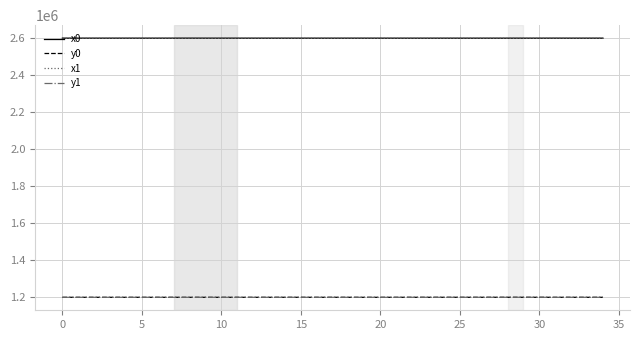

What is the maximum value for x1?

2599628.0